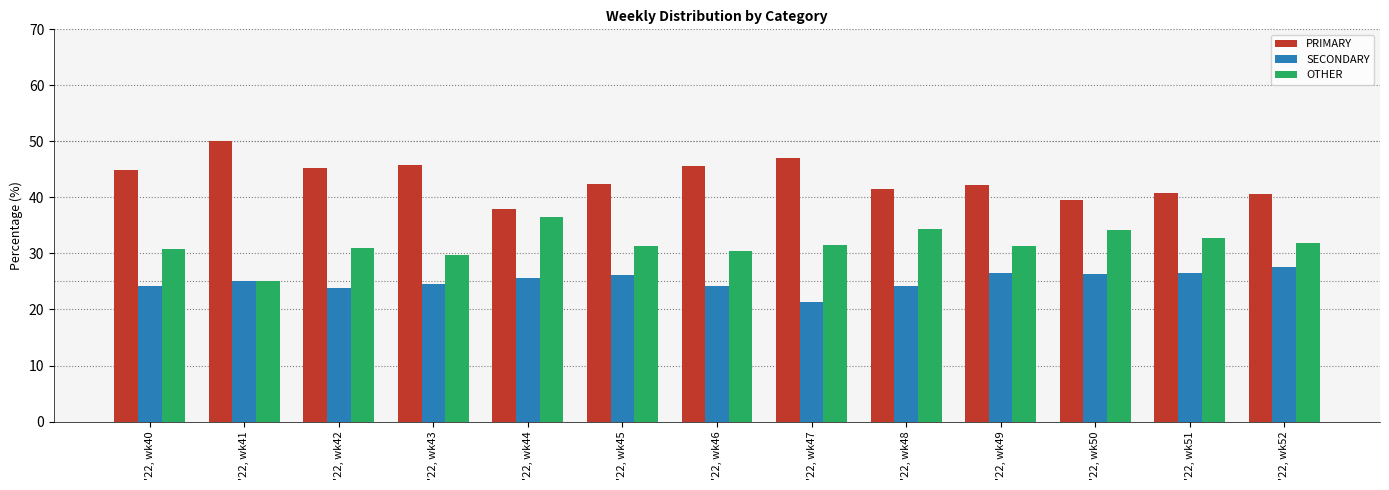

What is the total value across all series at '22, wk43?

100.0